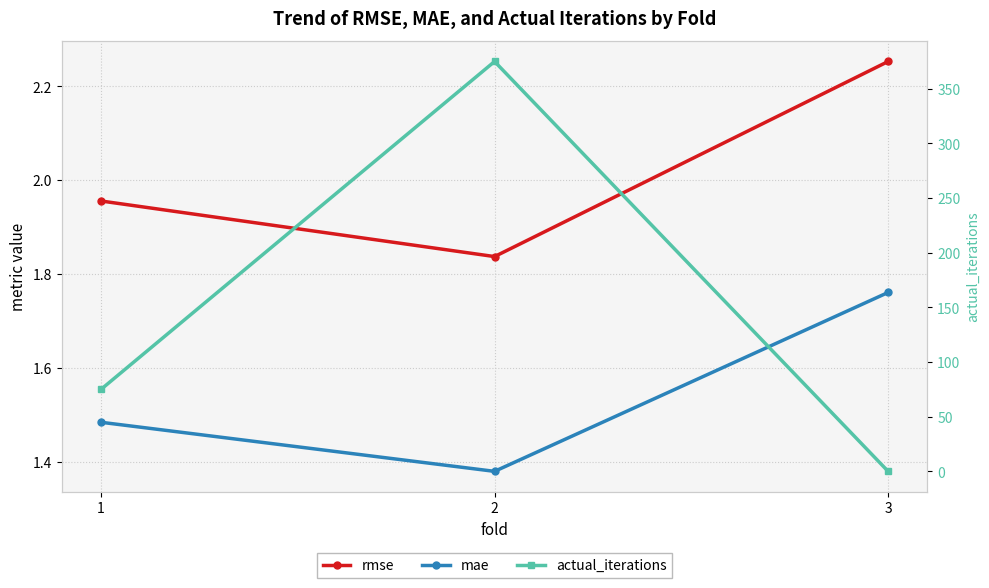

Which has a higher value, 1 or 2?

1